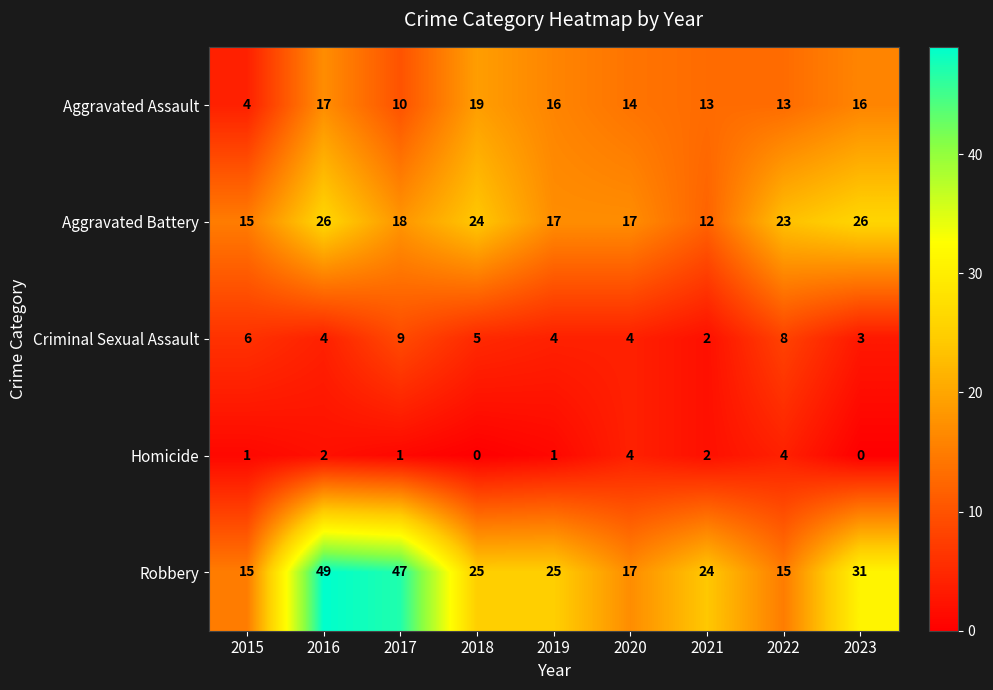

At how many categories does at least one series exceed 42?

2